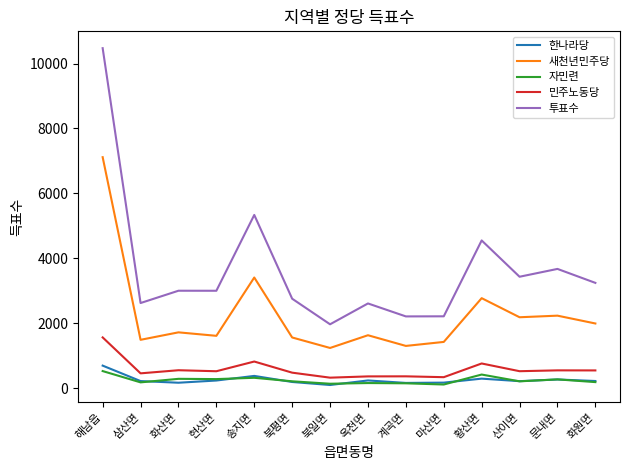

What position from the left is 산이면?

12